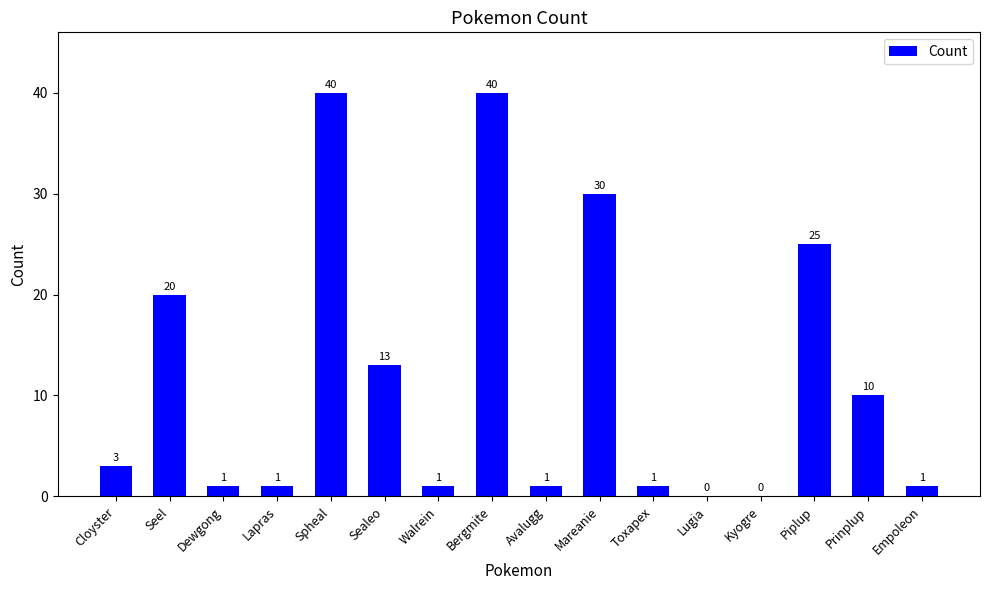

What is the sum of all values?

187